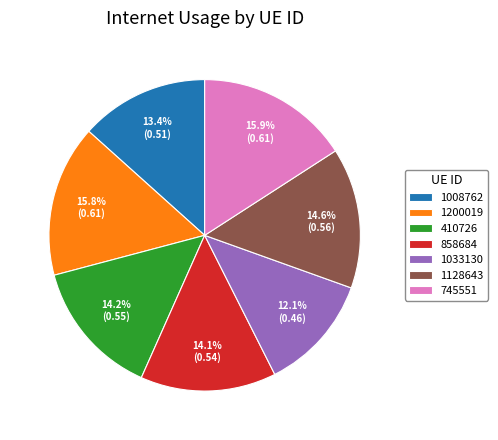

Which category has the smallest portion of the pie?

1033130